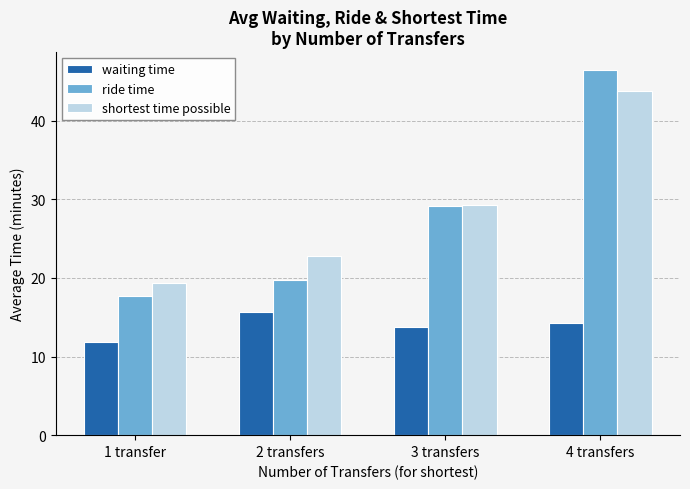

What is the sum of all ride time values?

112.9